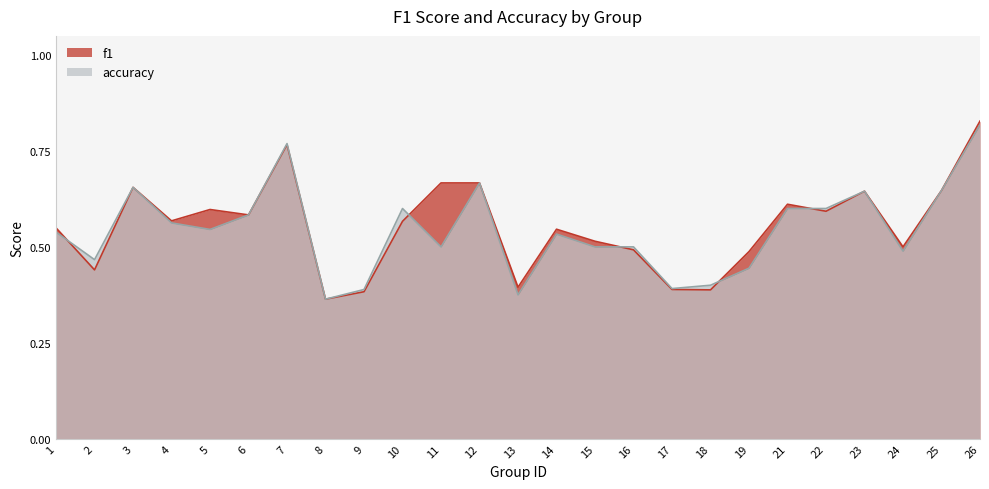

Reading right to left, transcribe all the data shown in this chart.

f1: 26=0.8	25=0.6	24=0.5	23=0.6	22=0.6	21=0.6	19=0.5	18=0.4	17=0.4	16=0.5	15=0.5	14=0.5	13=0.4	12=0.7	11=0.7	10=0.6	9=0.4	8=0.4	7=0.8	6=0.6	5=0.6	4=0.6	3=0.7	2=0.4	1=0.5
accuracy: 26=0.8	25=0.6	24=0.5	23=0.6	22=0.6	21=0.6	19=0.4	18=0.4	17=0.4	16=0.5	15=0.5	14=0.5	13=0.4	12=0.7	11=0.5	10=0.6	9=0.4	8=0.4	7=0.8	6=0.6	5=0.5	4=0.6	3=0.7	2=0.5	1=0.5